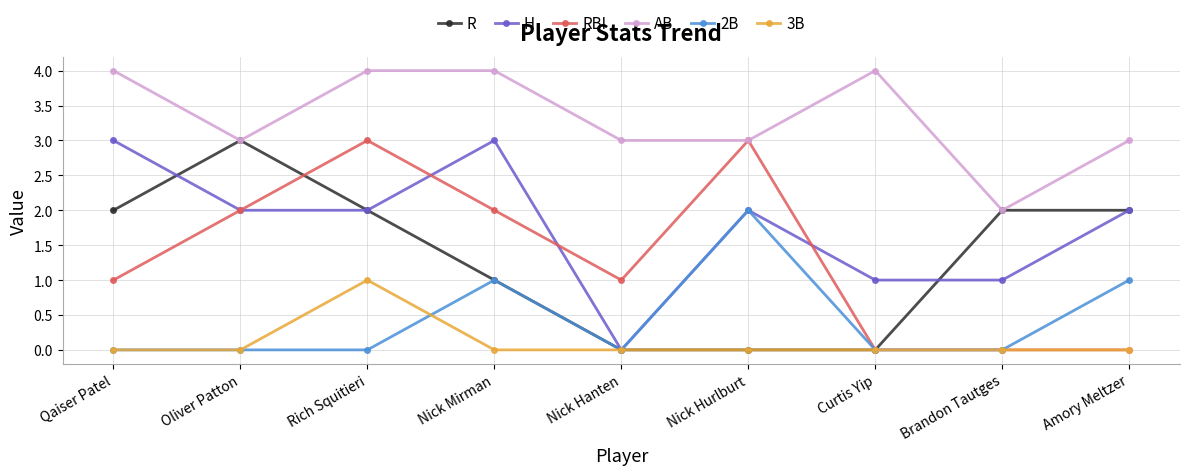

At how many categories does at least one series exceed 1?

9